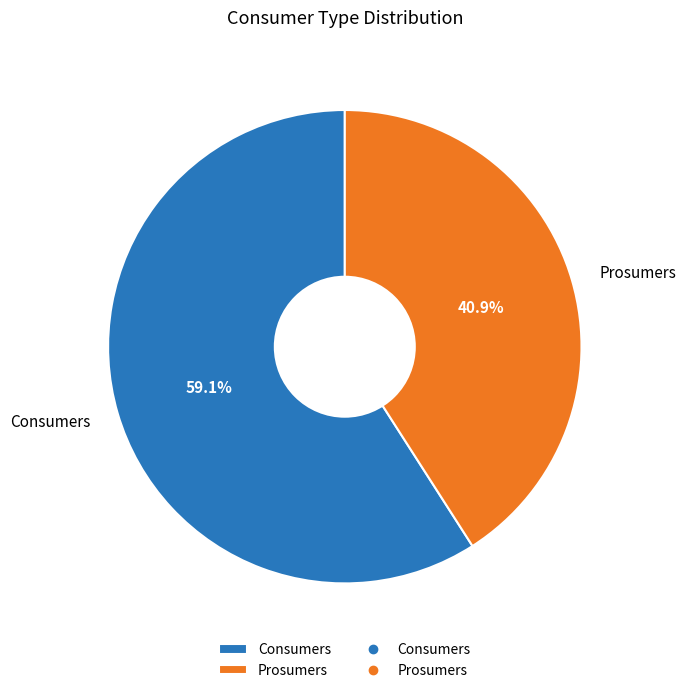

Does any single category account for the majority?

Yes